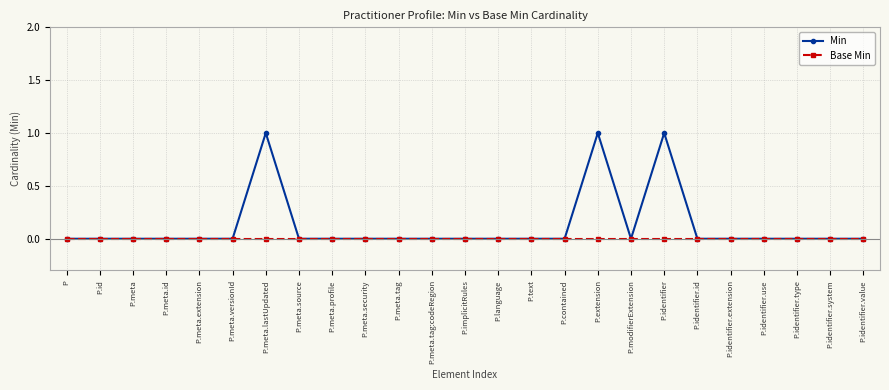

The value of Min at P.meta.id is 1. True or false?

False